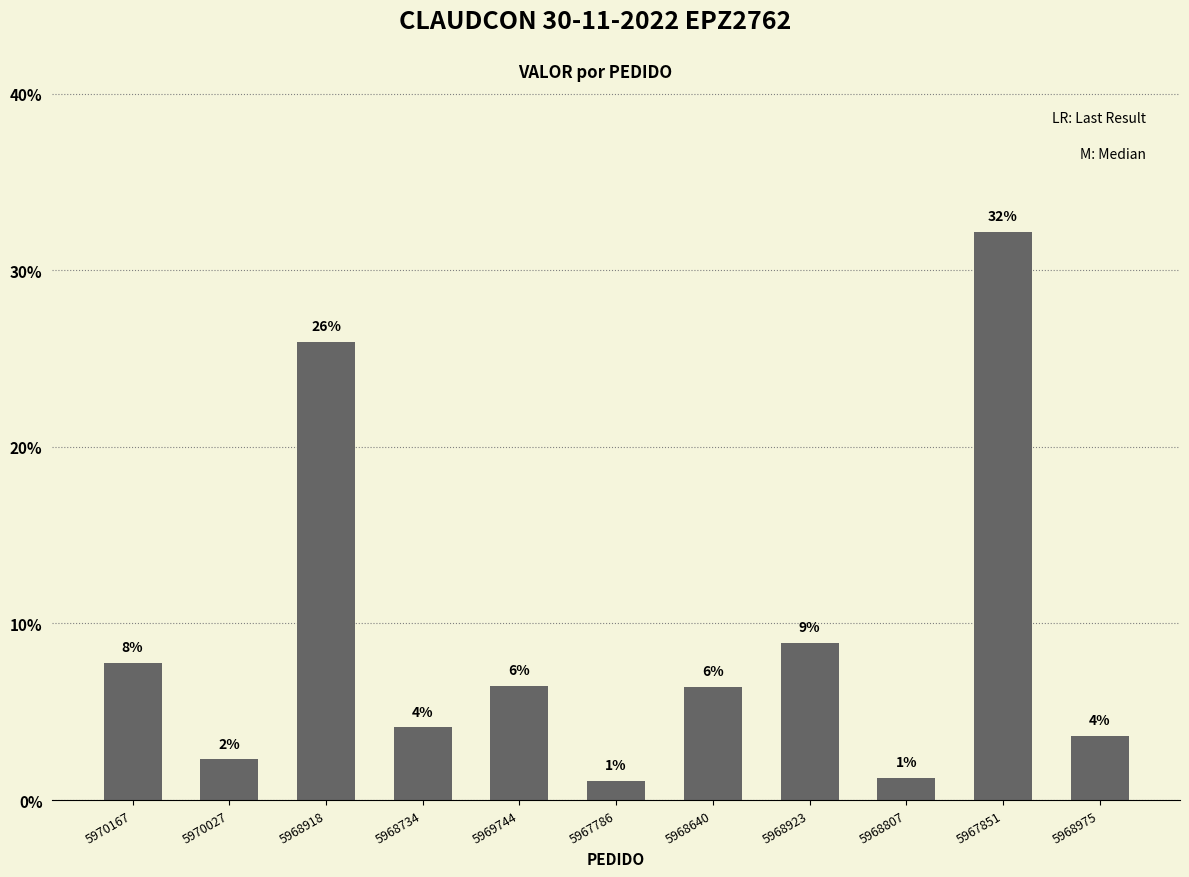

How many bars are there in total?

11